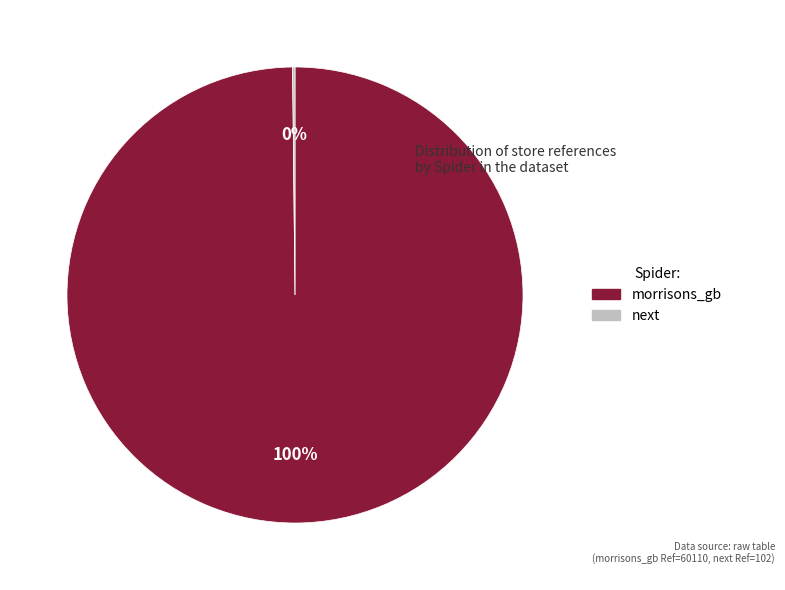

What percentage is the morrisons_gb slice, to the nearest percent?

100%